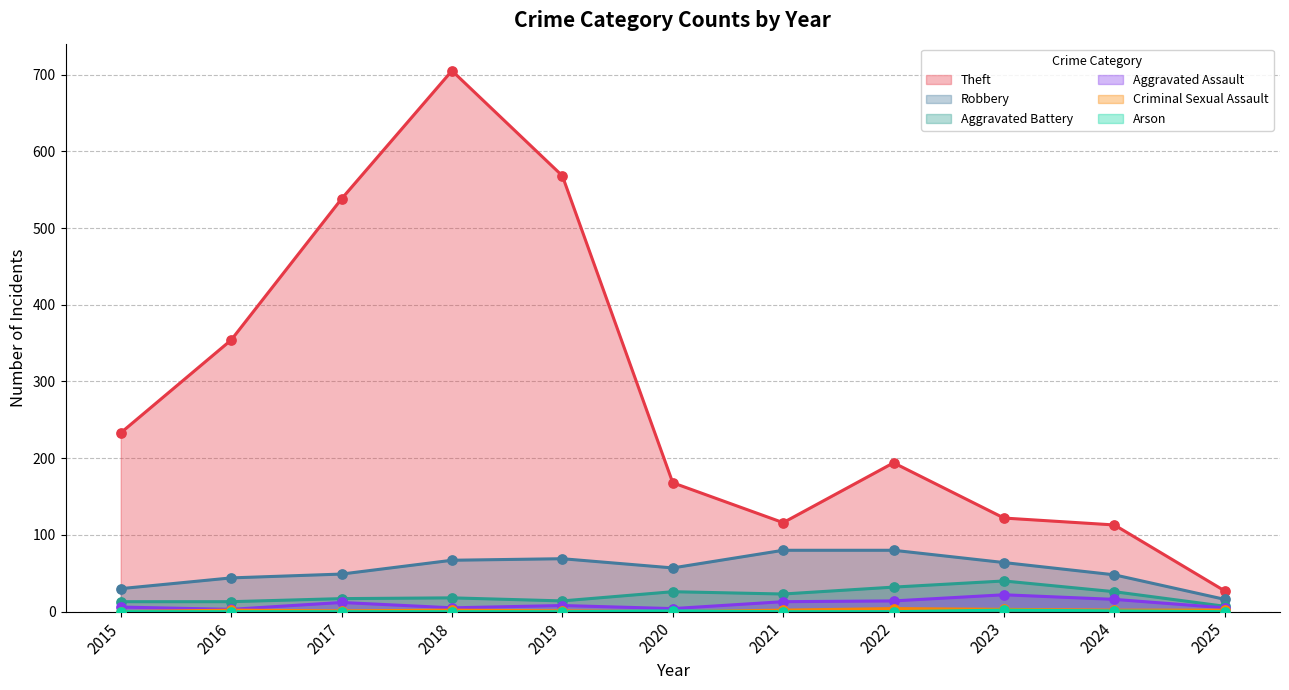

Which series has the largest Y range (max minus min)?

Theft